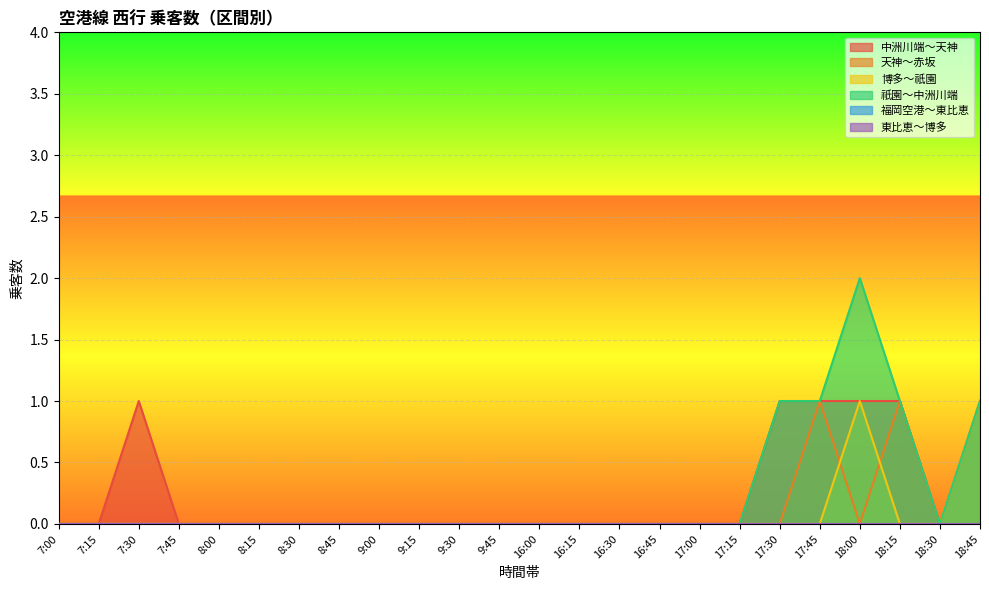

True or false: 博多～祇園 and 祇園～中洲川端 intersect in this chart.

False